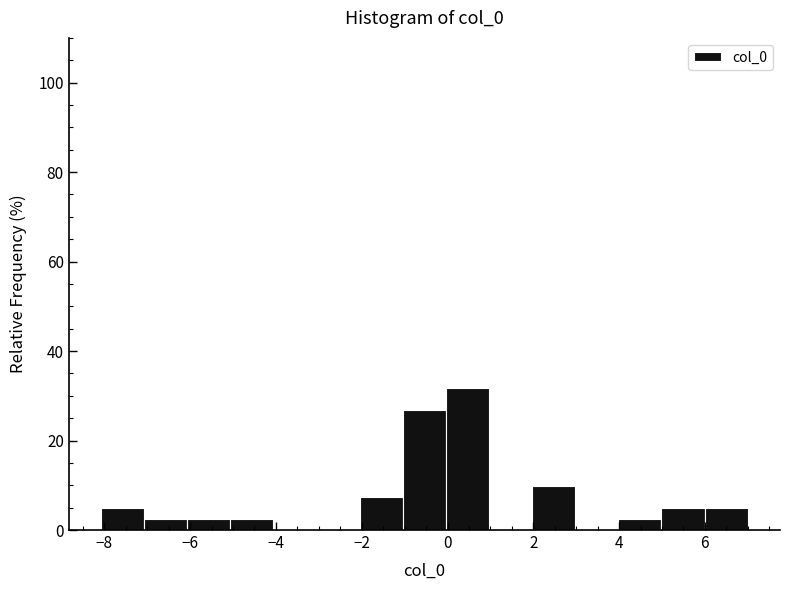

Reading left to right, list every bar in this chart as the range it spans on the x-axis followed by its height. Neither the bar edges nor the heights are printed on the chart, so give them approximately, as read against the axes.

-8 to -7: 4
-7 to -6: 2
-6 to -5: 2
-5 to -4: 2
-4 to -3: 0
-3 to -2: 0
-2 to -1: 8
-1 to 0: 26
0 to 1: 32
1 to 2: 0
2 to 3: 10
3 to 4: 0
4 to 5: 2
5 to 6: 4
6 to 7: 4